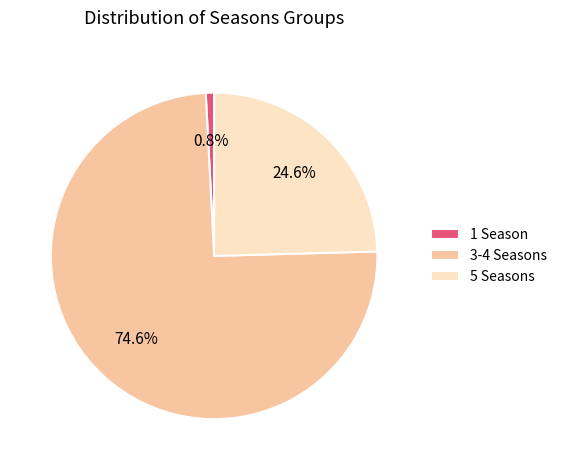

How many slices are in this pie chart?

3